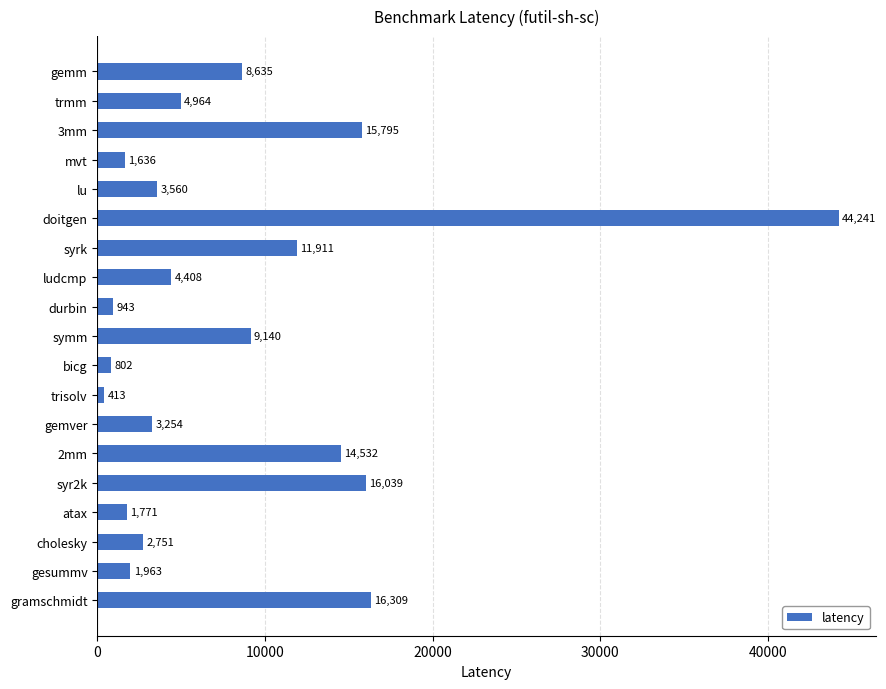

Which has a higher value, syr2k or 3mm?

syr2k